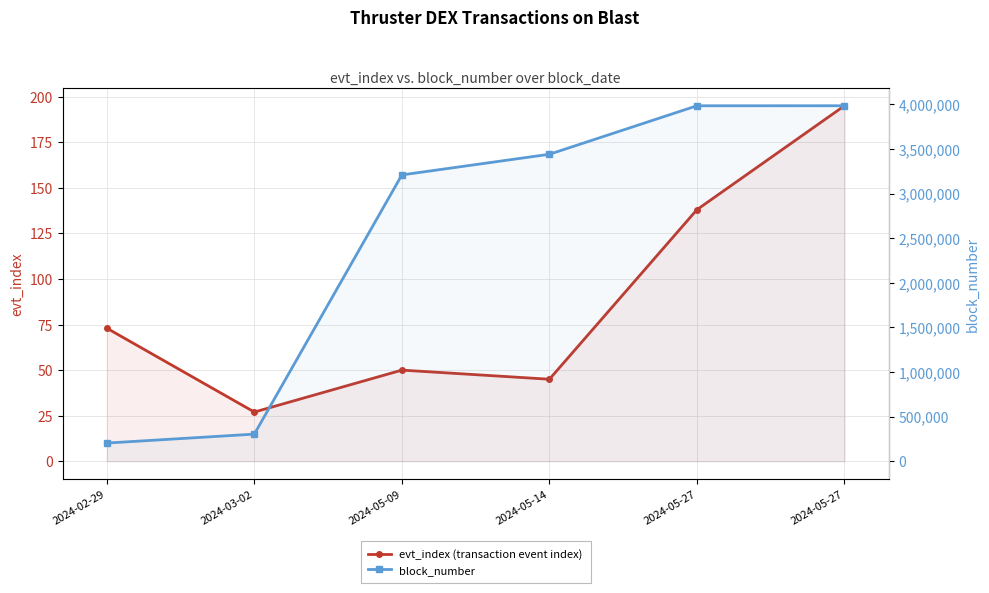

List the series in order of their overall mean, highest first.

block_number, evt_index (transaction event index)